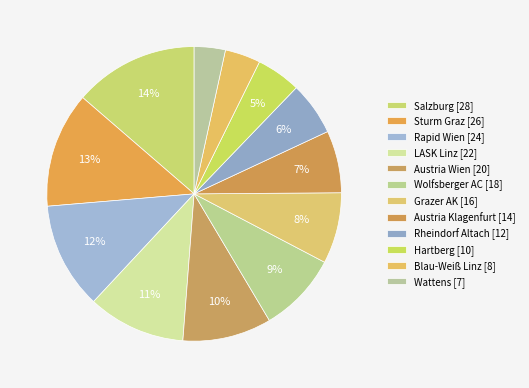

How many segments does this pie chart have?

12